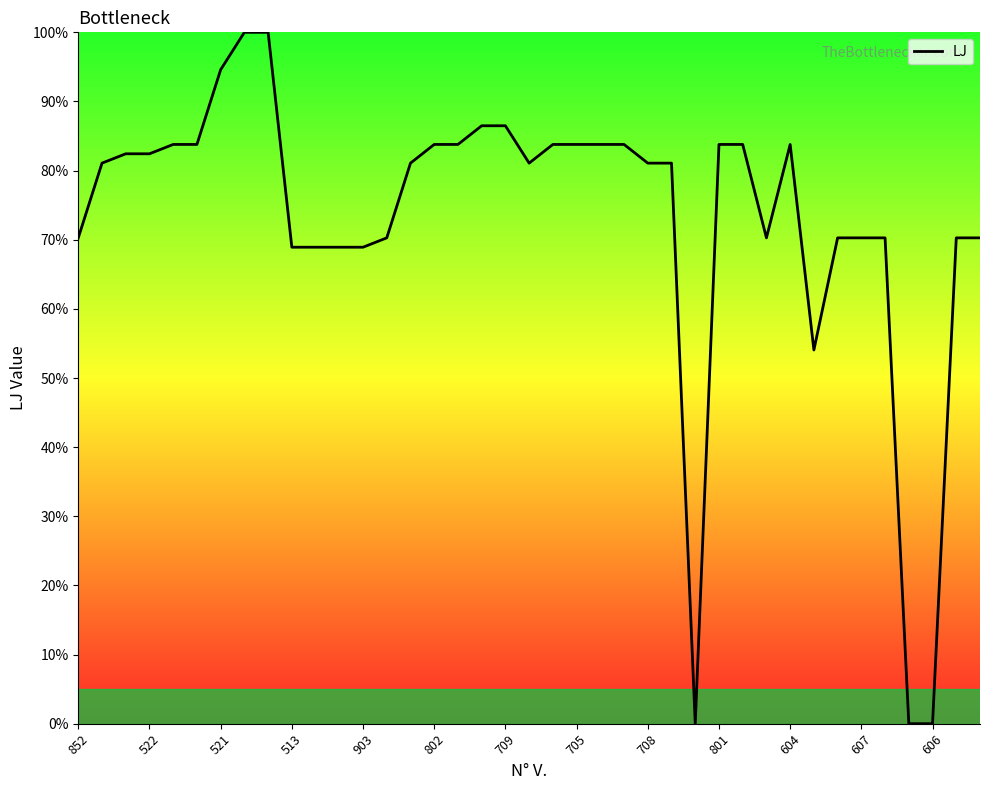

What is the greatest value displayed?

100.0